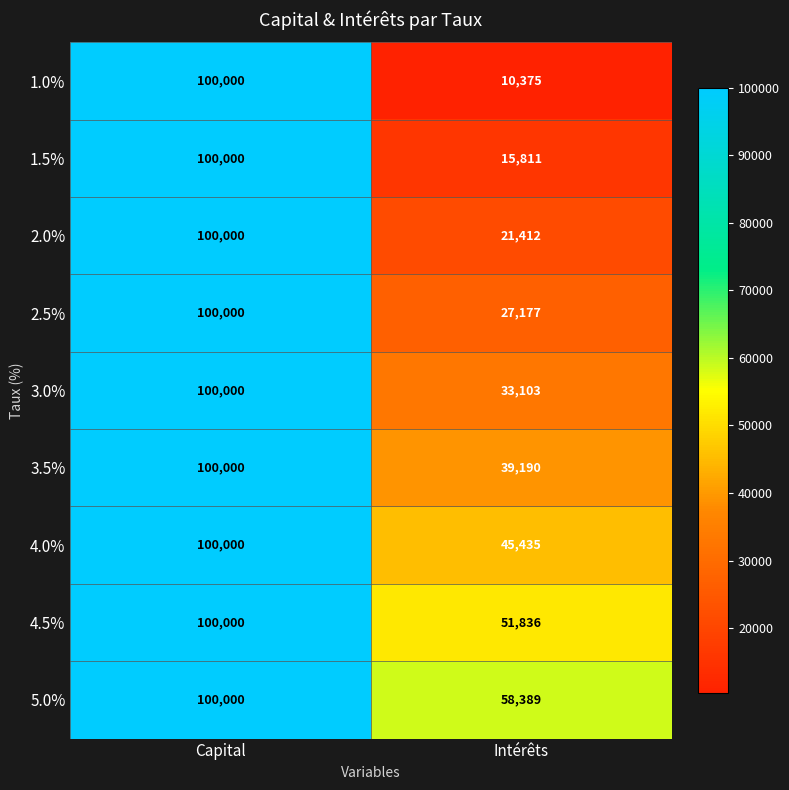

What is the average value of the 1.5% series?

57906